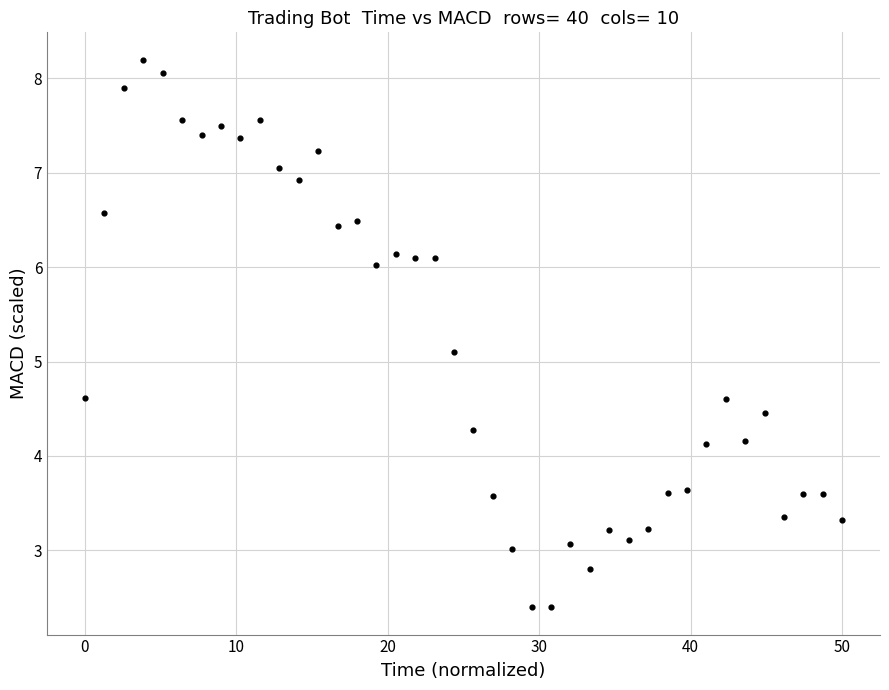

What Y value in the scatter plot is closest to 5?

5.1